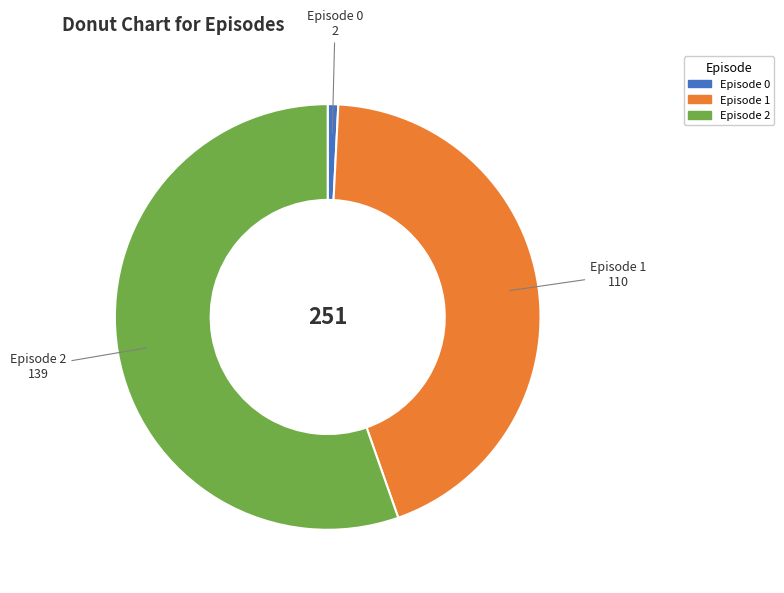

Is there any slice that represents more than half of the pie?

Yes